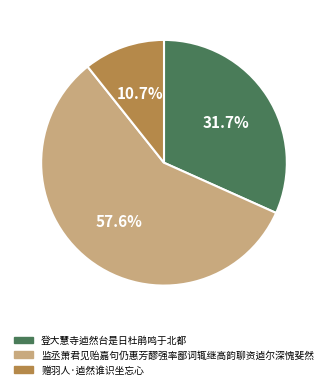

To the nearest percent, what is the combined percentage of 赠羽人·逌然谁识坐忘心 and 登大慧寺逌然台是日杜鹃鸣于北都?

42%